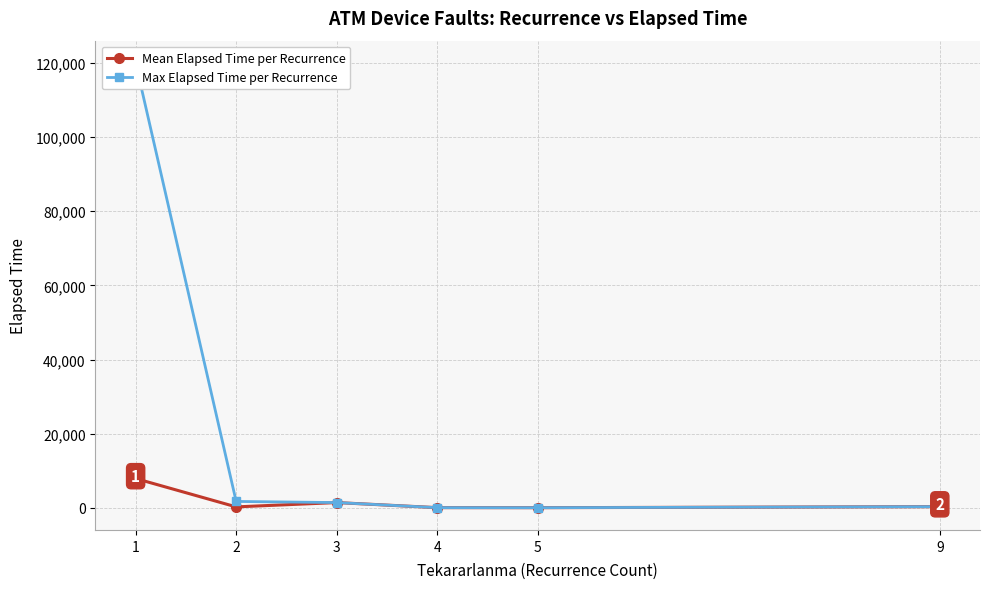

At how many categories does at least one series exceed 6408?

1